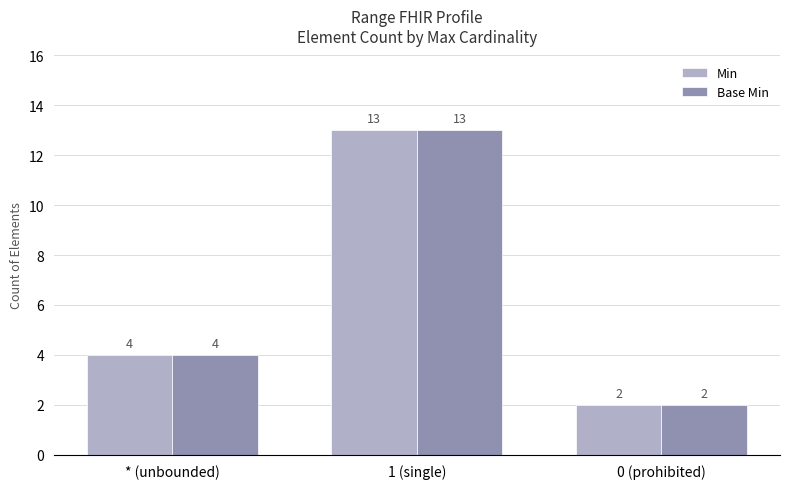

What value does the Min series have at * (unbounded), to the nearest 5?

5